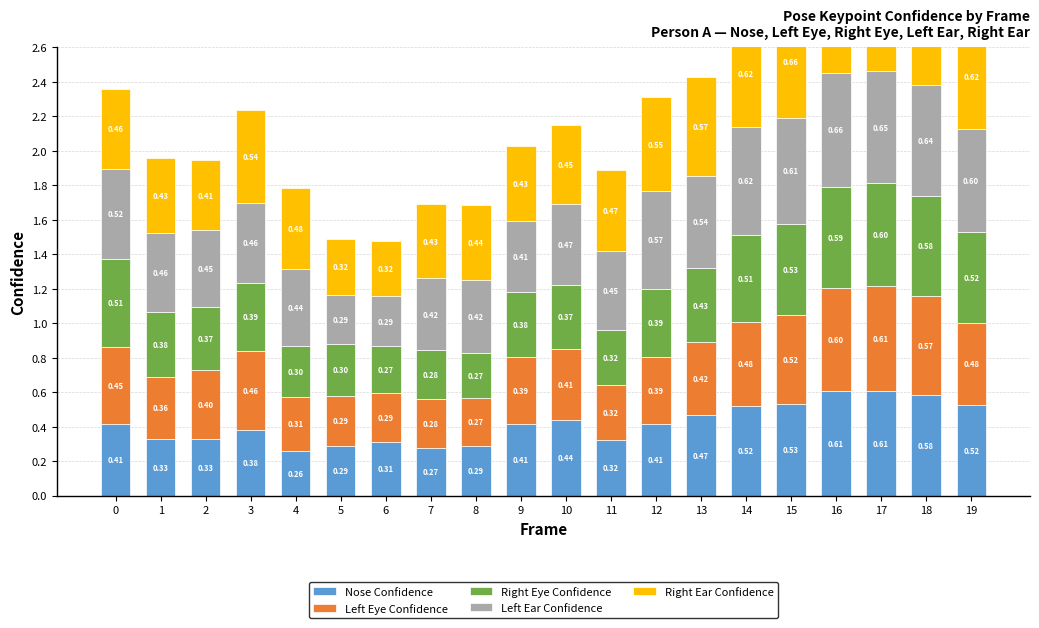

What is the value of the a_right_eye_confidence bar at the 10th from the left?

0.4